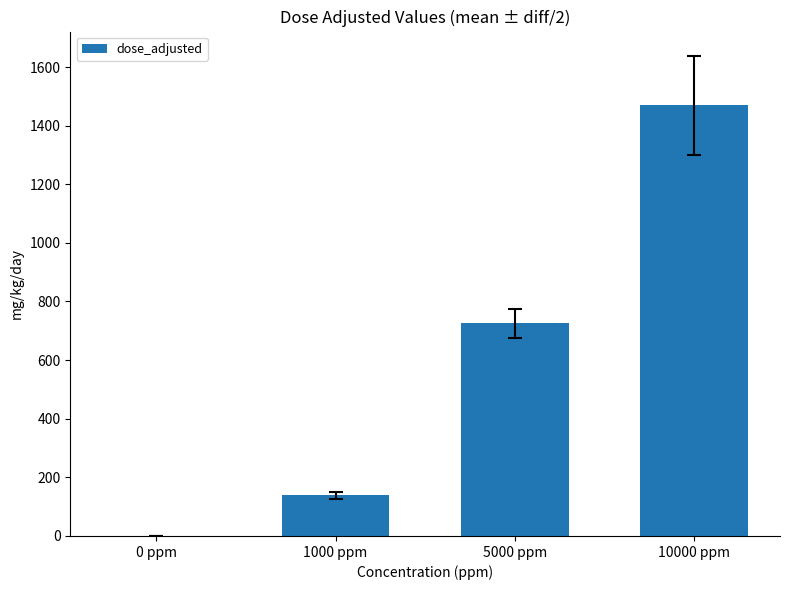

Which has a higher value, 10000 ppm or 5000 ppm?

10000 ppm